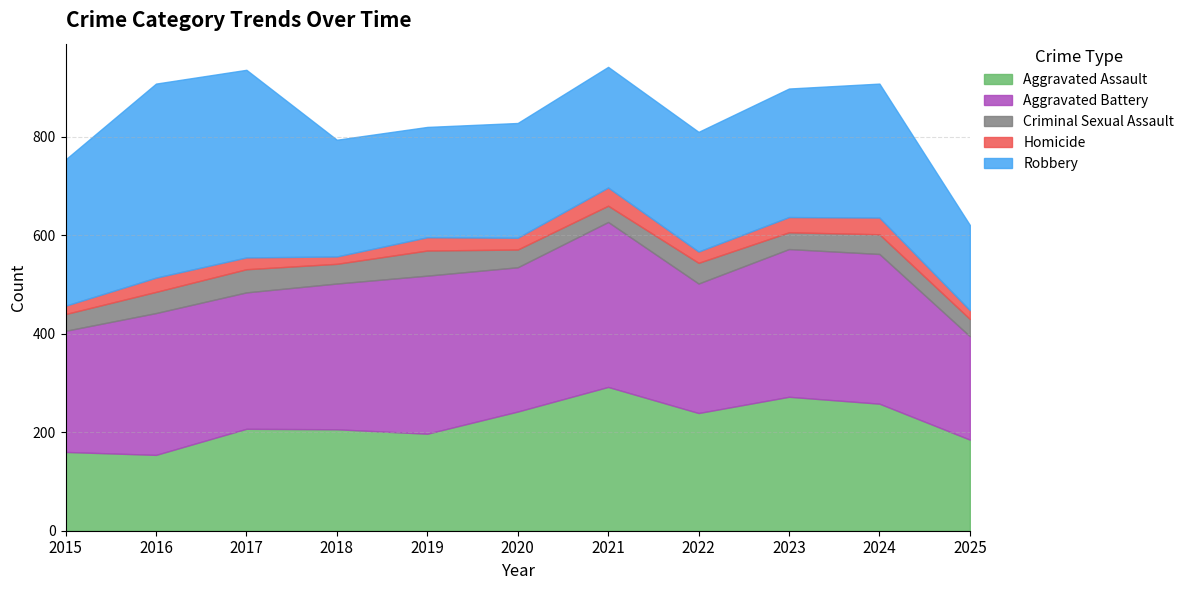

Which series has the largest range (max minus min)?

Robbery